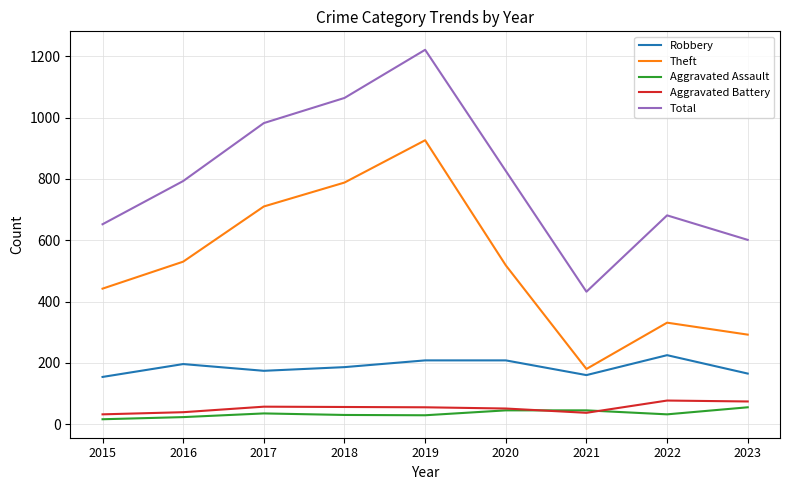

True or false: Total and Aggravated Assault intersect in this chart.

False